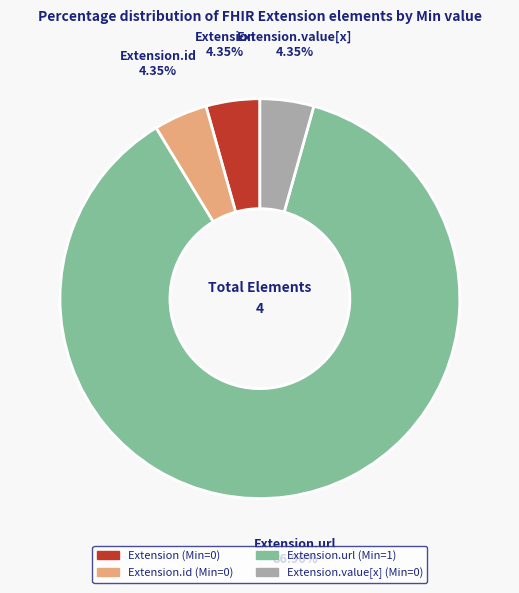

Does any single category account for the majority?

Yes